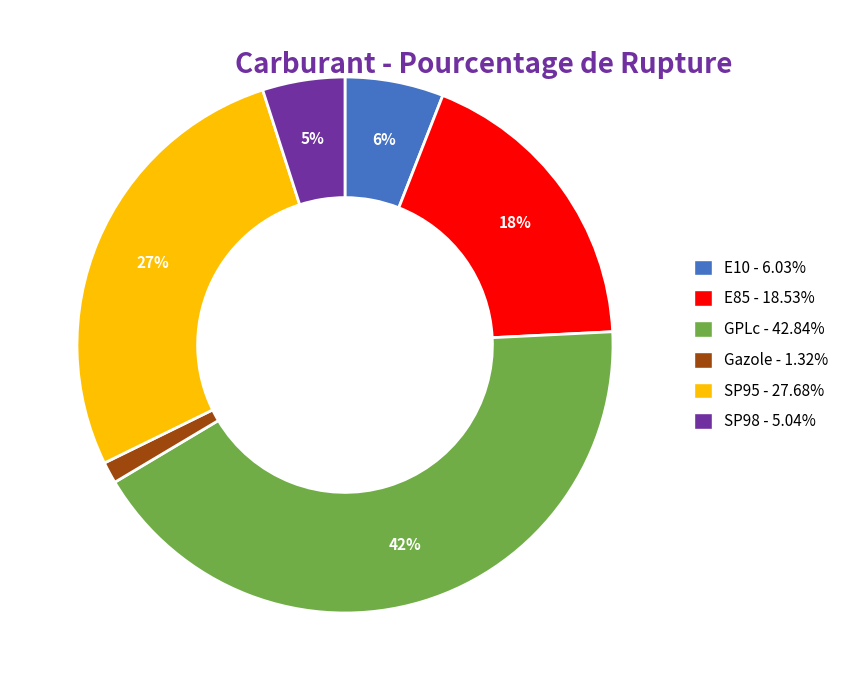

Rank the categories by value from highest to lowest.

GPLc, SP95, E85, E10, SP98, Gazole